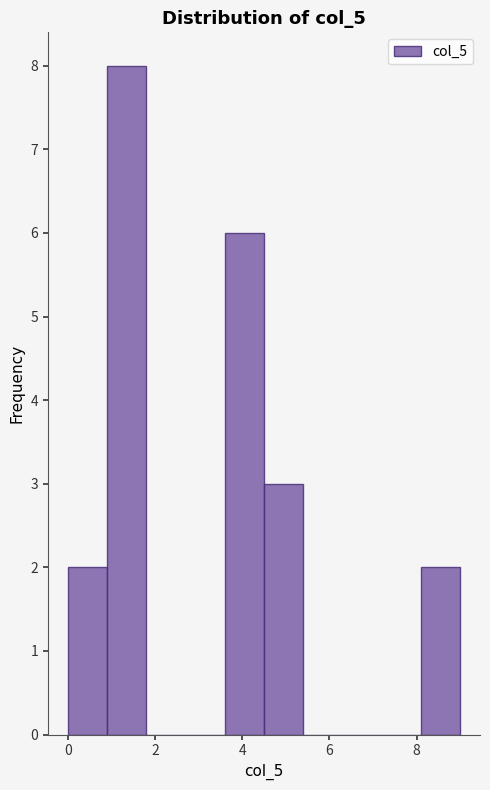

How tall is the bar that spans 0.9 to 1.8 on the x-axis? Neither the bar edges nor the heights are printed on the chart, so give them approximately, as read against the axes.

8